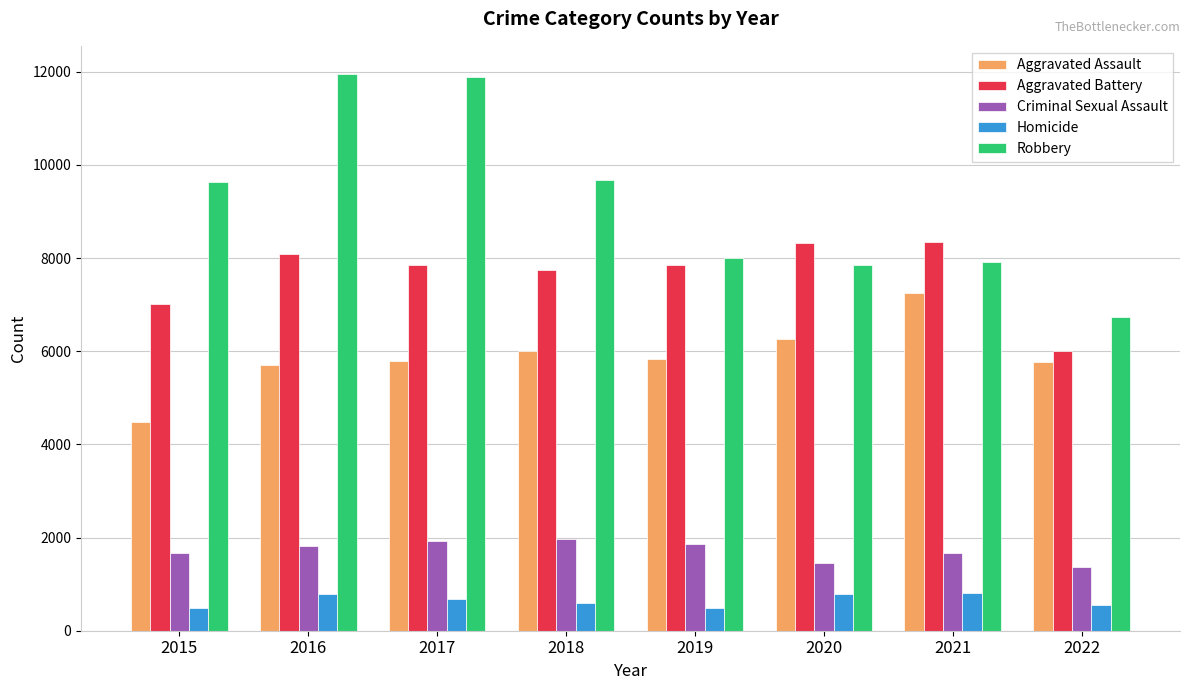

Rank the series at 2015 from lowest to highest value.

Homicide, Criminal Sexual Assault, Aggravated Assault, Aggravated Battery, Robbery